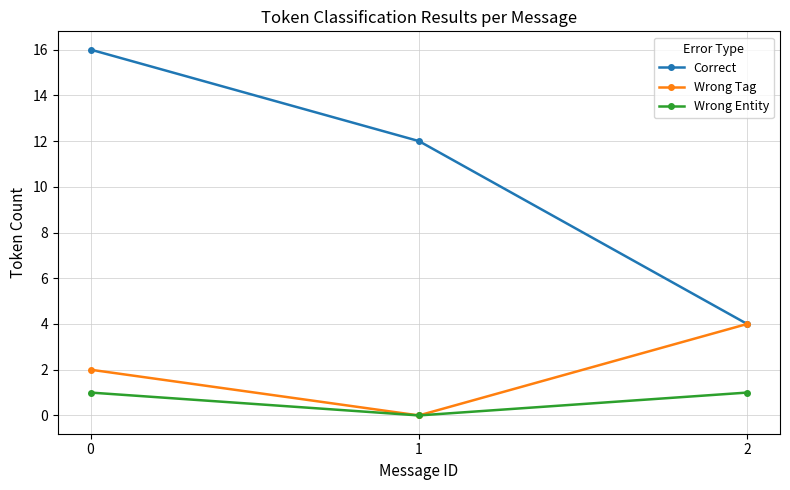

What value does the Wrong Entity series have at 1?

0